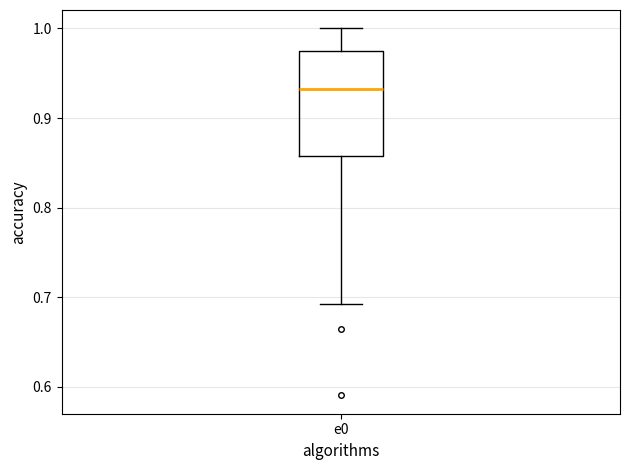

Read this box plot against the y-axis: the position of the median line, the range covered by the box, and the ends of both whiskers. The values are not printed on the chart, so give them approximately, as read against the axis.

median 0.93, box 0.86 to 0.97, whiskers 0.69 to 1.00